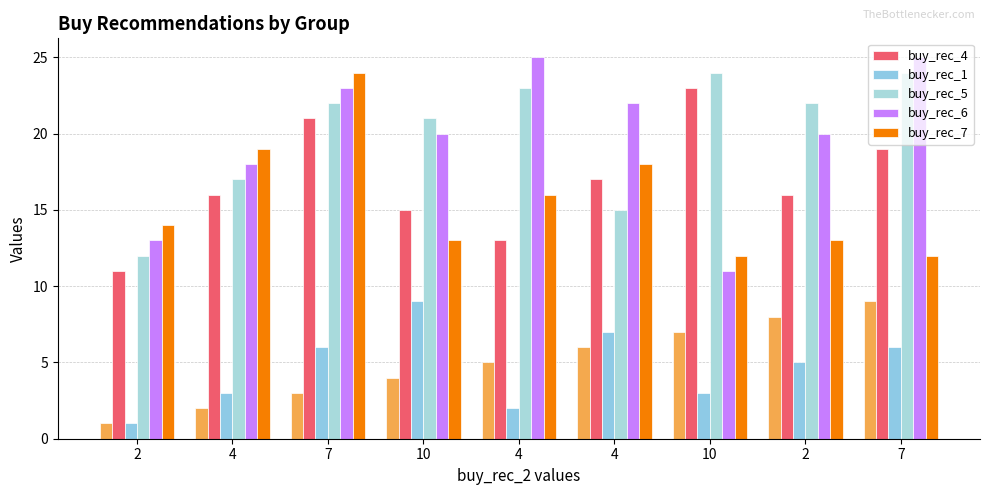

What is the difference between the buy_rec_1 values at 4 and 2?

2